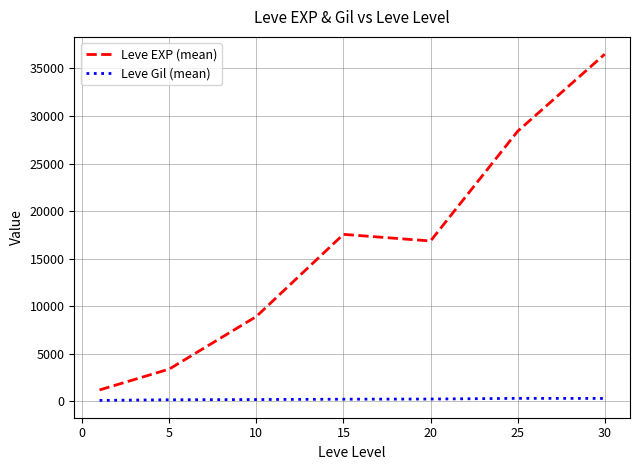

True or false: Leve EXP (mean) and Leve Gil (mean) intersect in this chart.

False